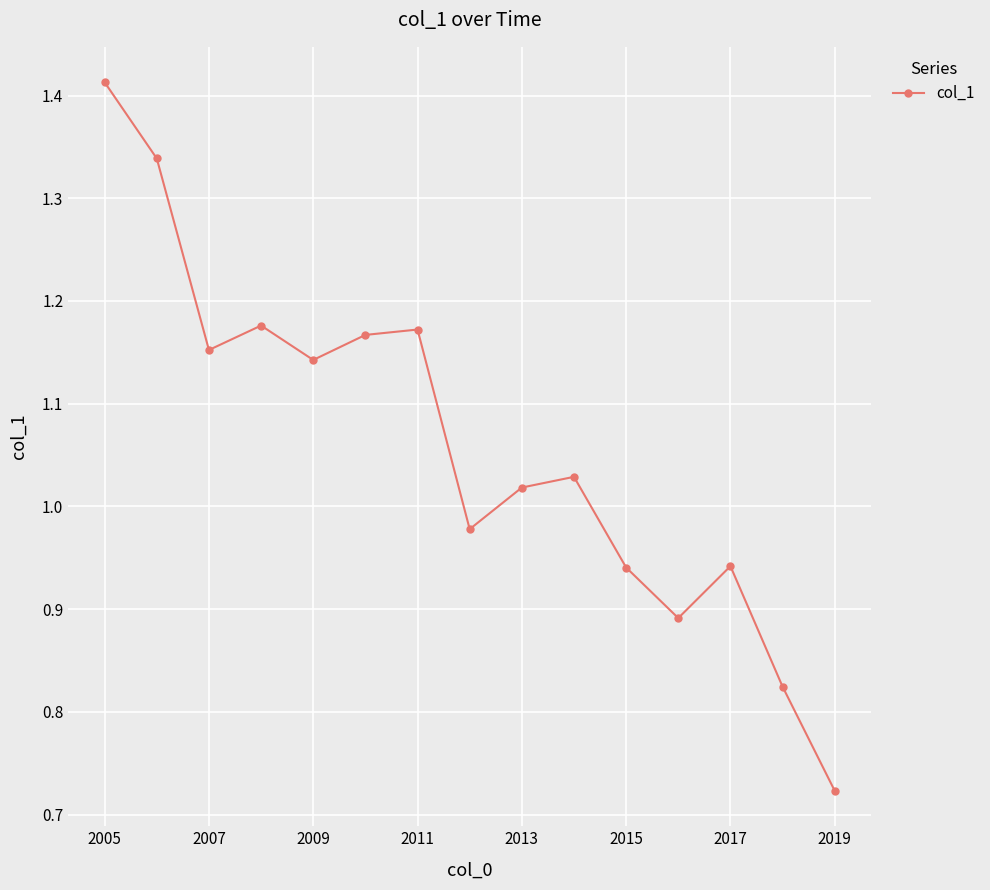

What is the difference between the second highest and second lowest values?

0.5